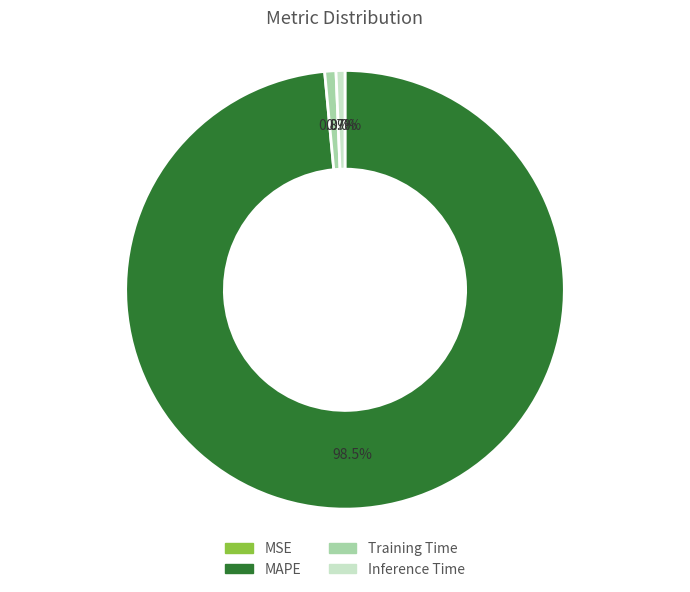

Which category accounts for the majority?

MAPE